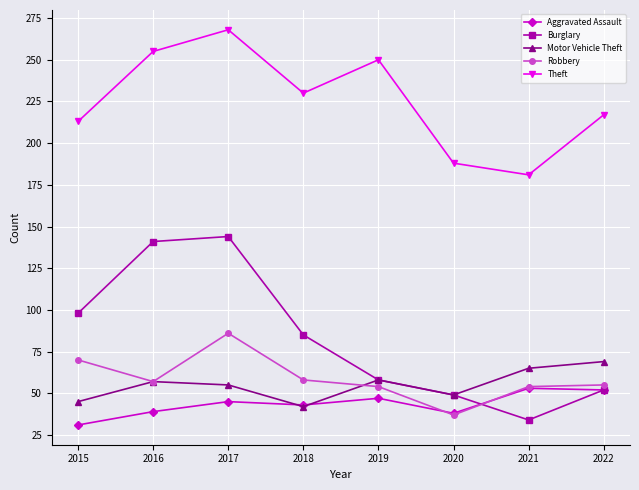

Which category has the lowest value across all series?

2015